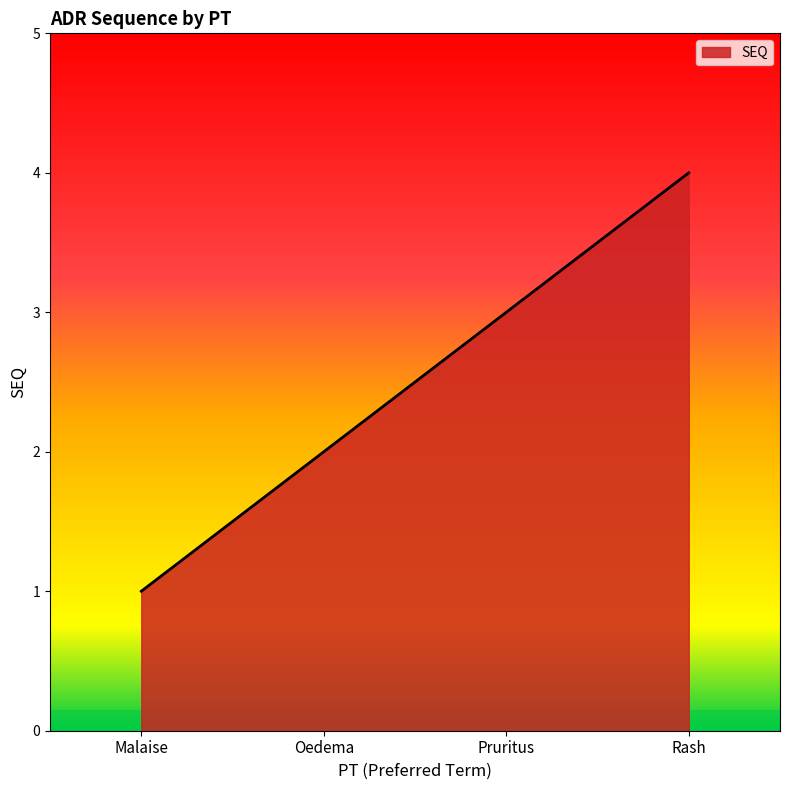

Count the number of data series in this chart.

1